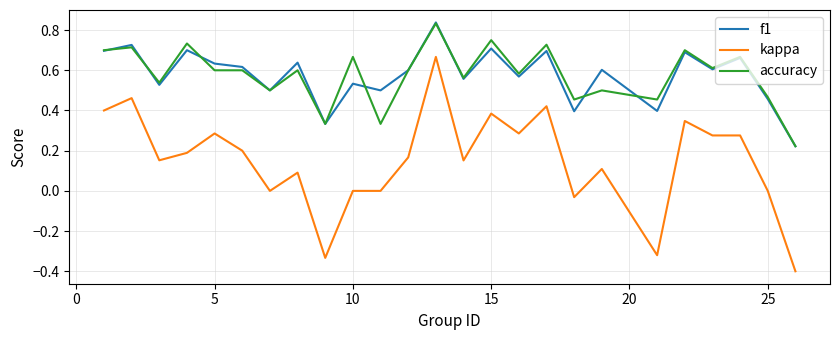

True or false: kappa and f1 cross at least once.

False